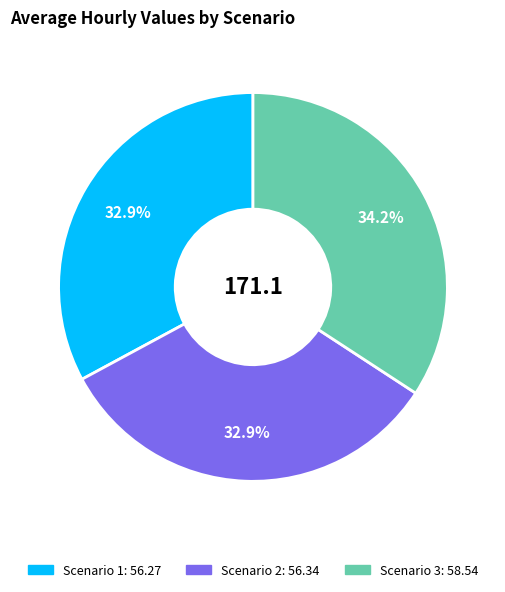

What is the ratio of the value at Scenario 3 to the value at Scenario 2?

1.0